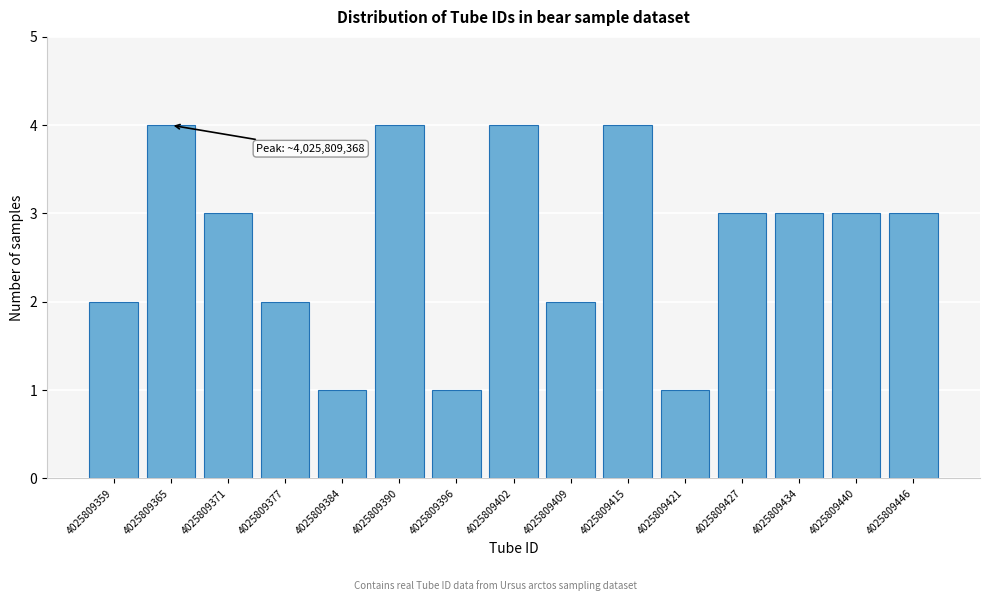

Reading right to left, what are all the values shown in this chart?

4025809446=3	4025809440=3	4025809434=3	4025809427=3	4025809421=1	4025809415=4	4025809409=2	4025809402=4	4025809396=1	4025809390=4	4025809384=1	4025809377=2	4025809371=3	4025809365=4	4025809359=2